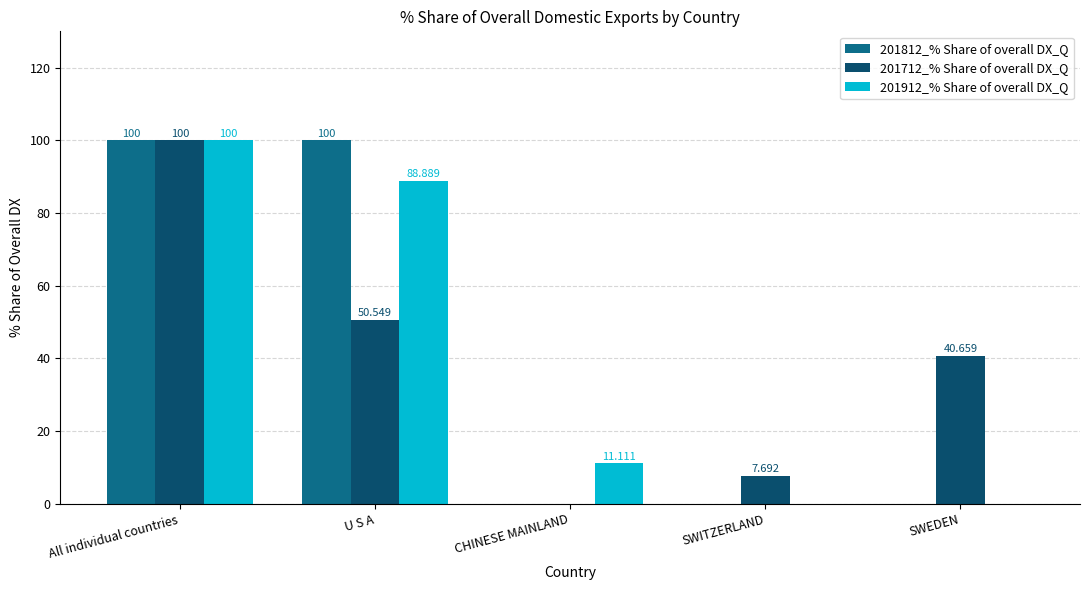

Is it true that 201812_% Share of overall DX_Q equals 160.4 at U S A?

False